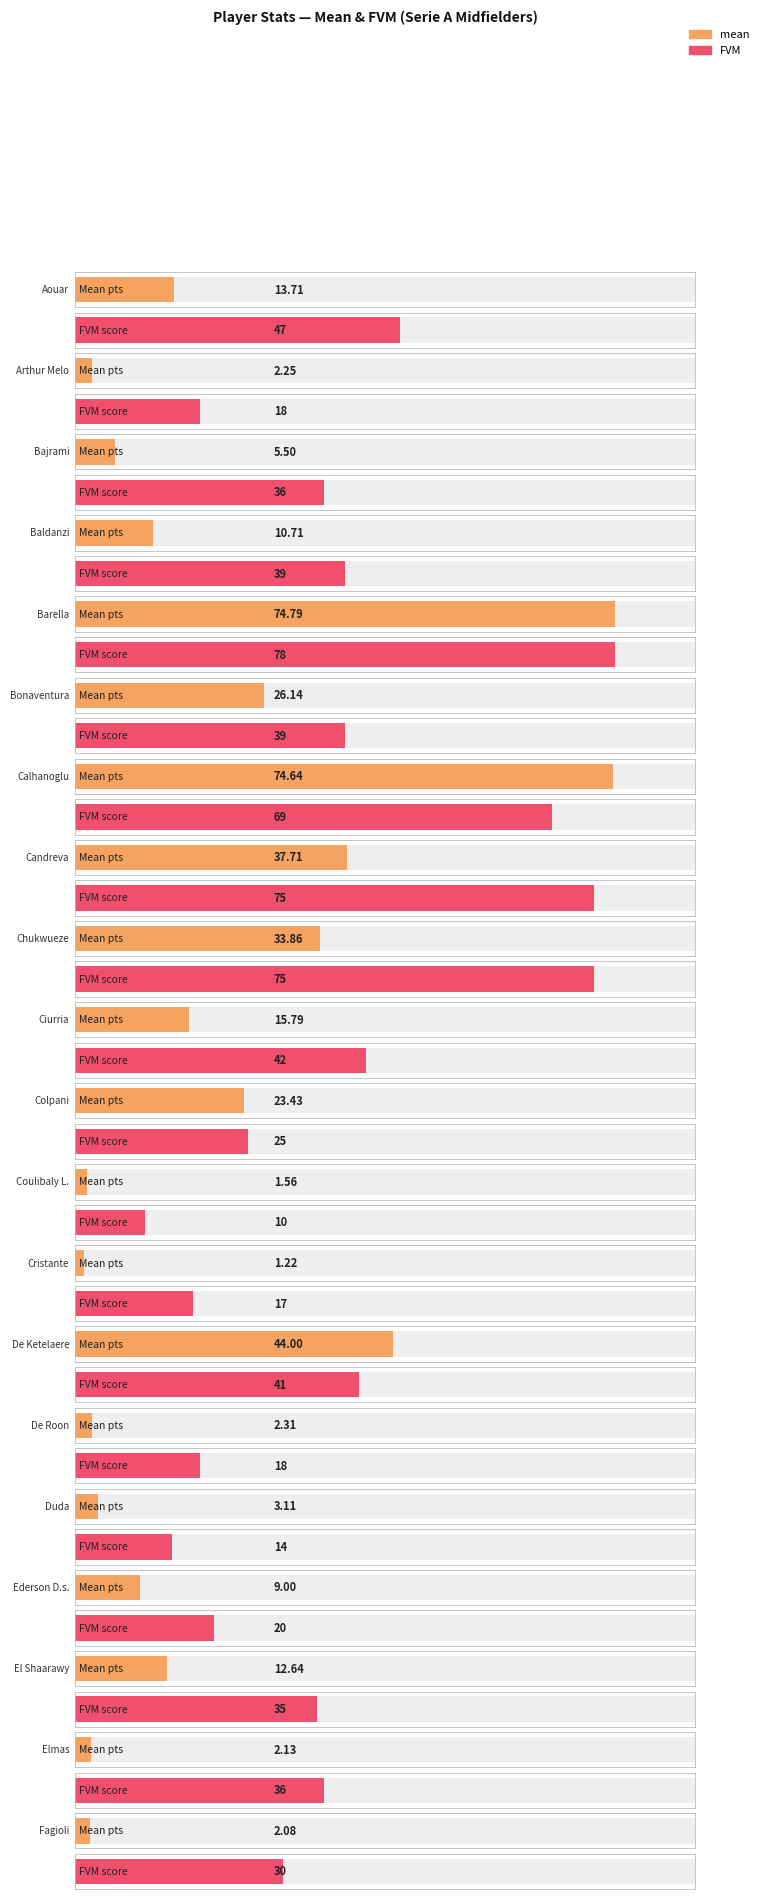

Reading left to right, transcribe all the data shown in this chart.

mean: 13.7	2.2	5.5	10.7	74.8	26.1	74.6	37.7	33.9	15.8	23.4	1.6	1.2	44.0	2.3	3.1	9.0	12.6	2.1	2.1
FVM: 47.0	18.0	36.0	39.0	78.0	39.0	69.0	75.0	75.0	42.0	25.0	10.0	17.0	41.0	18.0	14.0	20.0	35.0	36.0	30.0